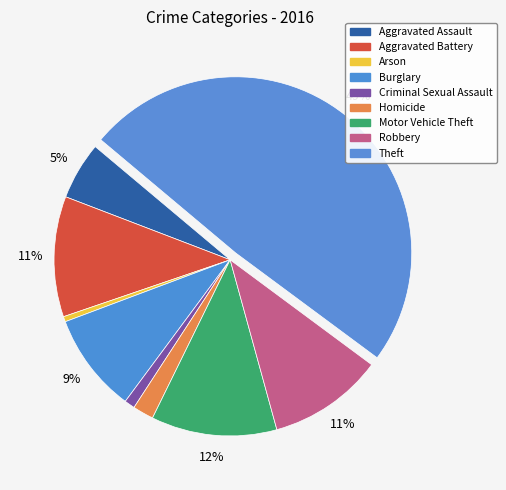

What is the change in value from Aggravated Assault to Theft?

+91